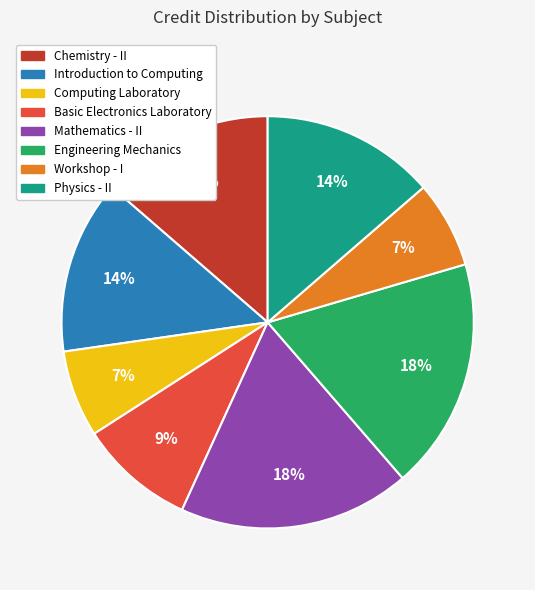

Is there a majority slice in this chart?

No